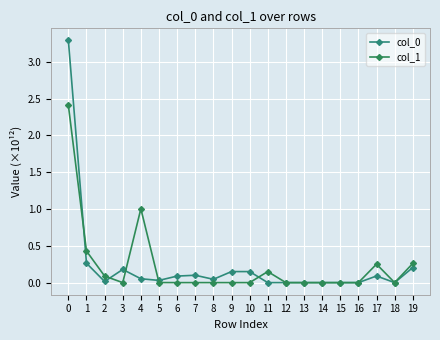

What is the maximum value shown in the chart?

3.3